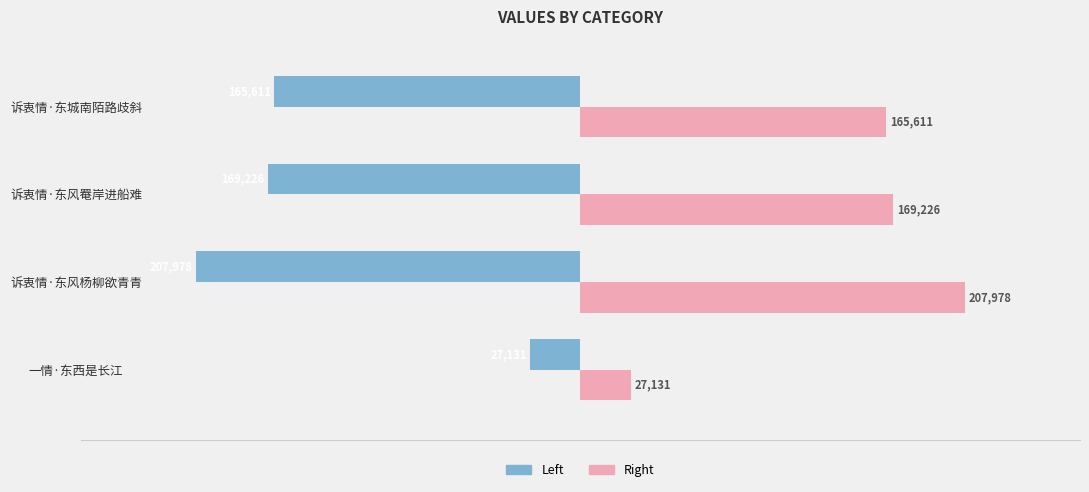

How many data points does each series have?

4